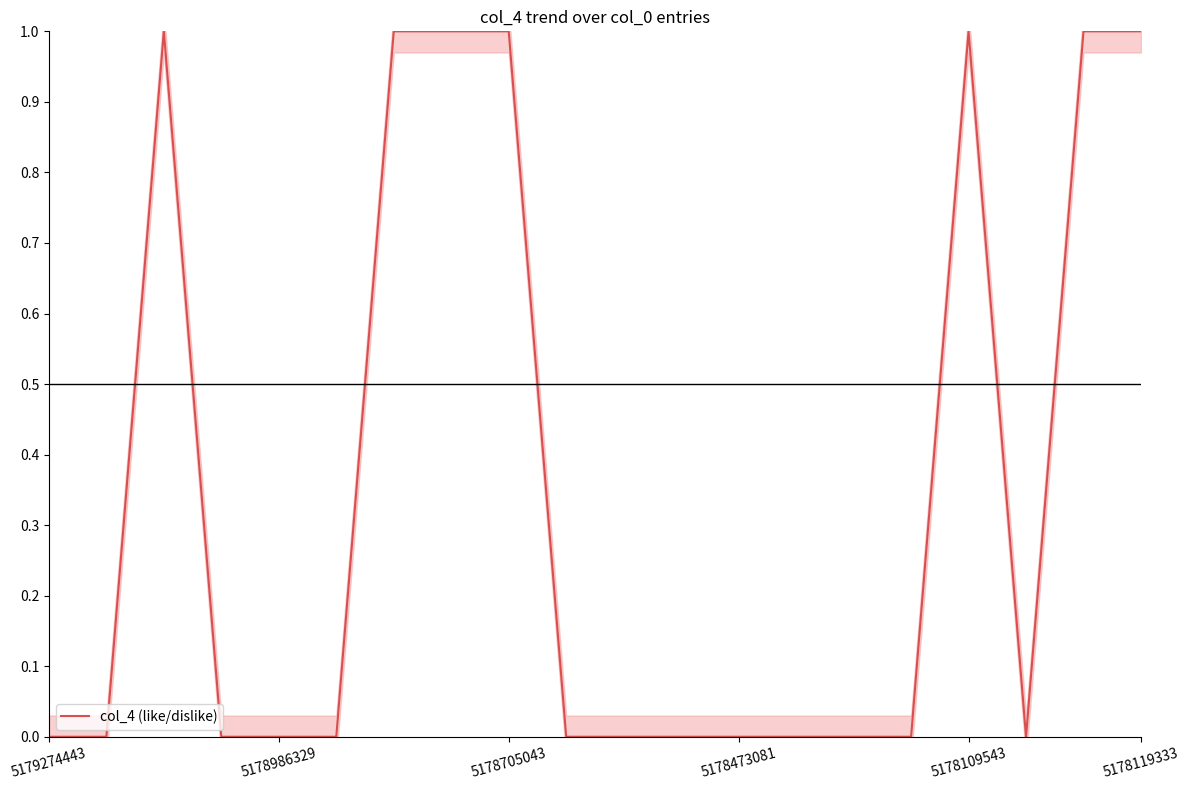

Reading right to left, transcribe all the data shown in this chart.

1	1	0	1	0	0	0	0	0	0	0	1	1	1	0	0	0	1	0	0